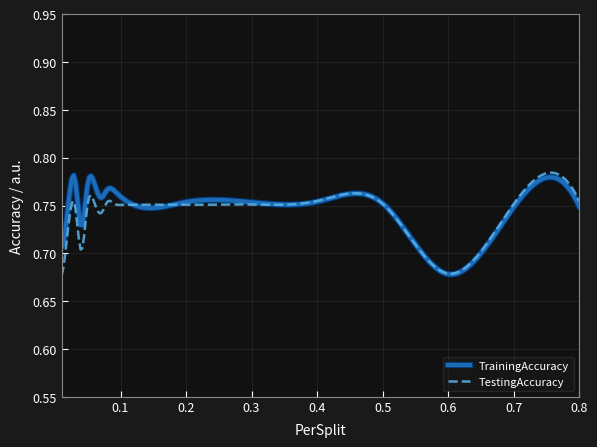

Count the TrainingAccuracy values in the range 0 to 1.

300